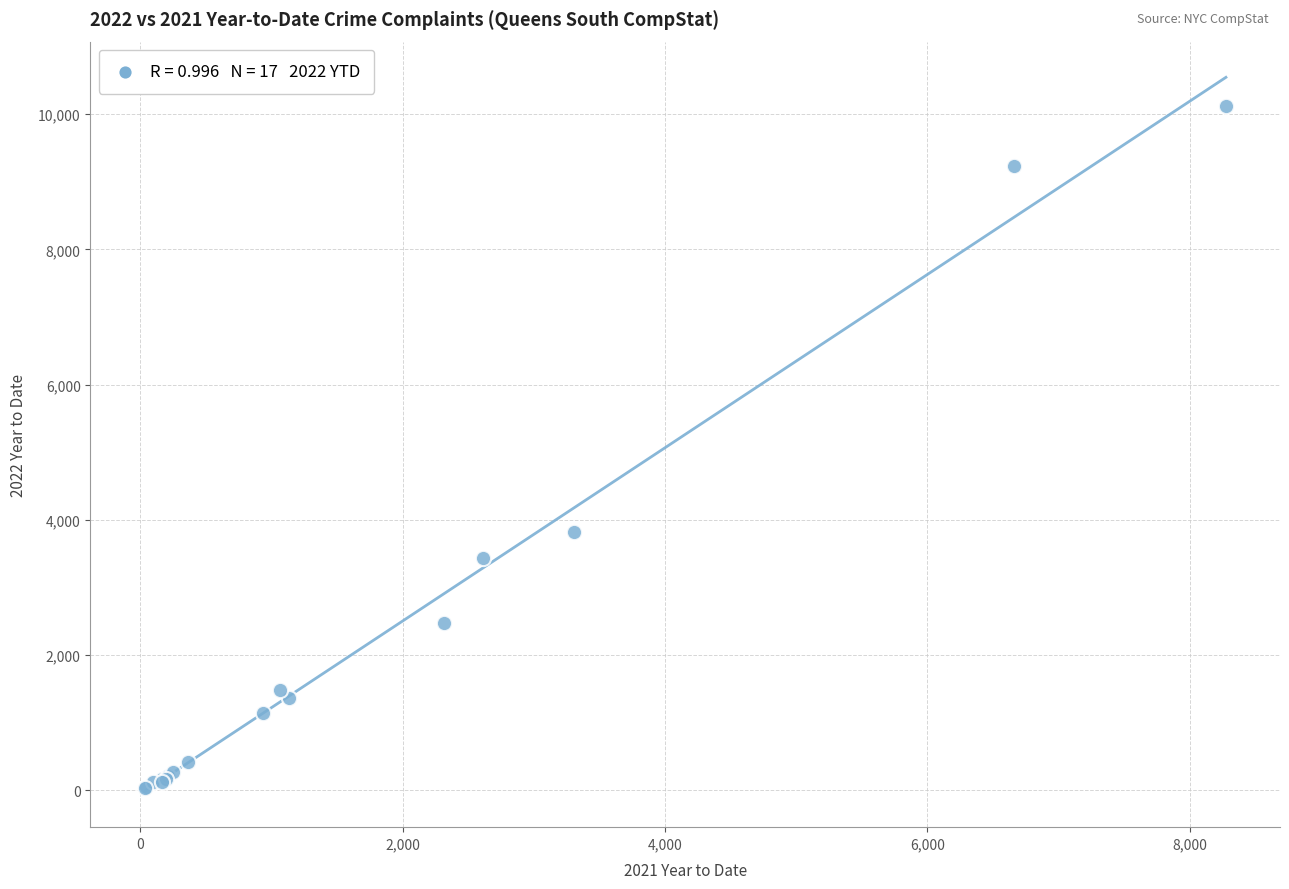

What Y value in the scatter plot is closest to 5076?

3824